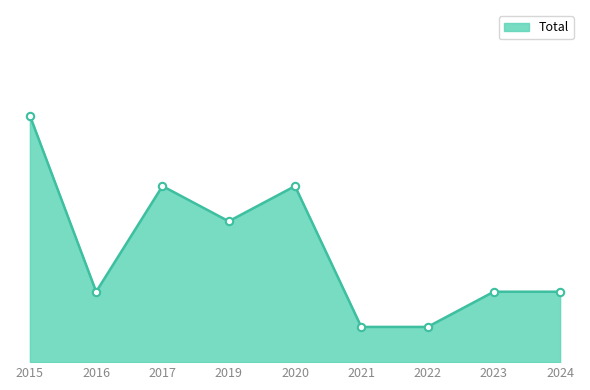

What is the change in value from 2017 to 2023?

-3